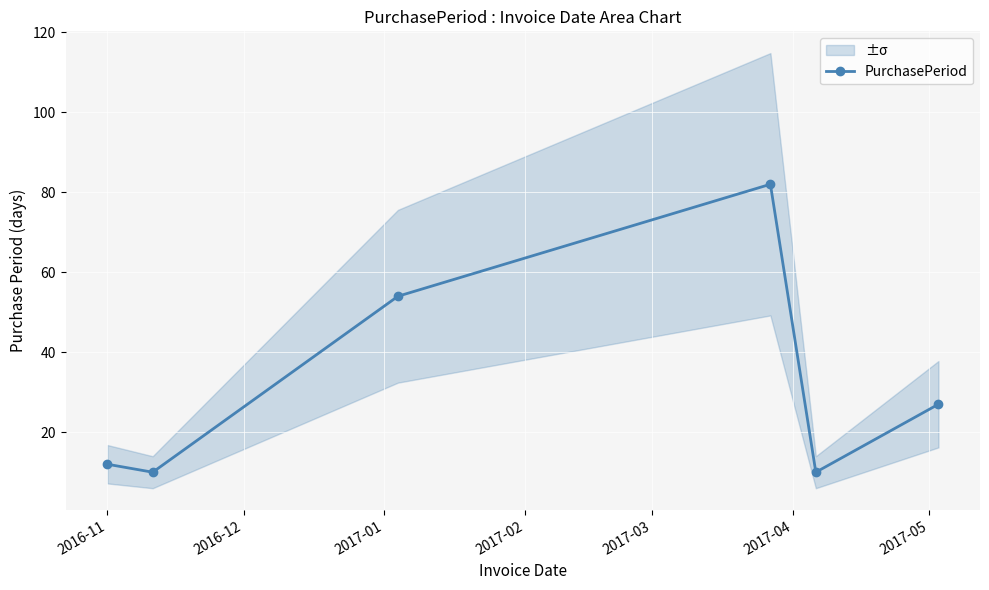

Reading left to right, extract all data points from this chart.

12	10	54	82	10	27